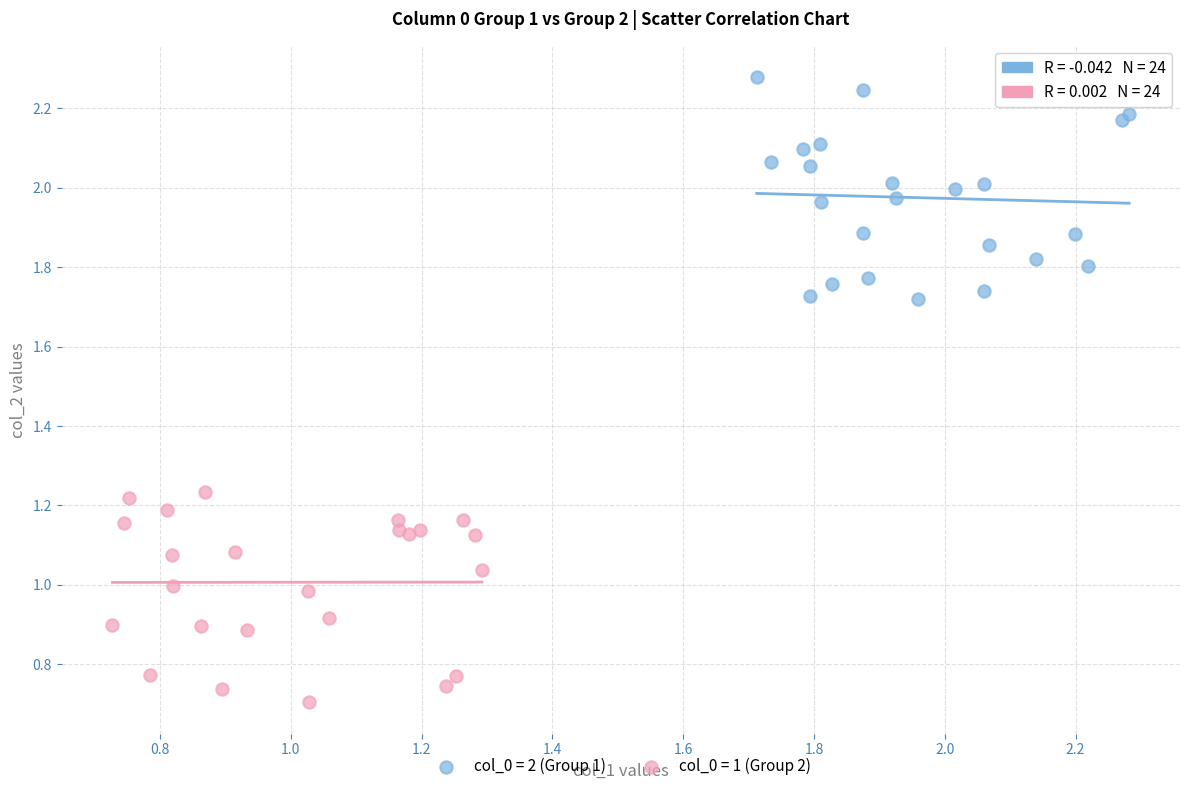

Which series reaches the maximum Y coordinate?

col_0 = 2 (Group 1)